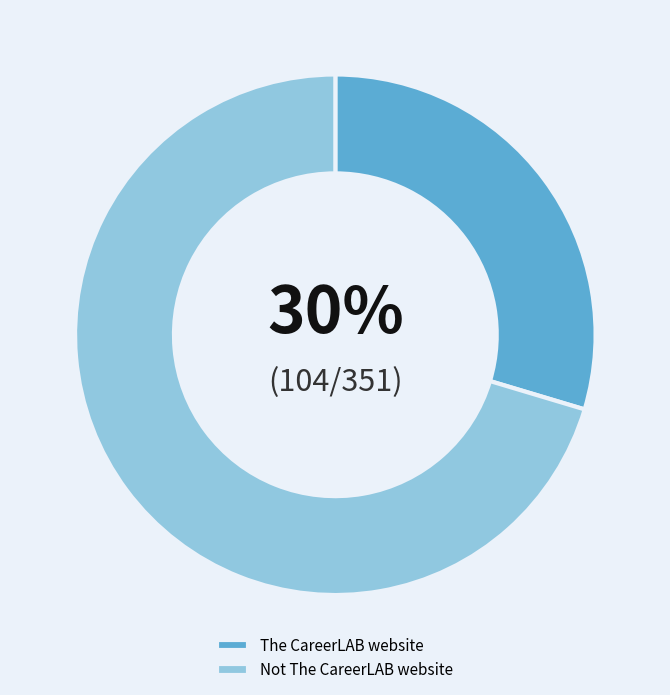

What is the ratio of the value at The CareerLAB website to the value at Not The CareerLAB website?

0.4